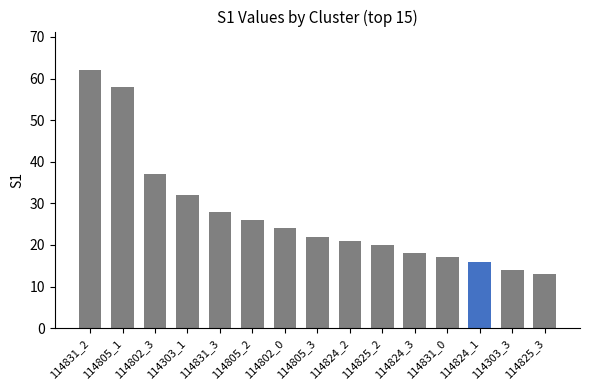

What is the sum of the values at 114825_3 and 114802_0?

37